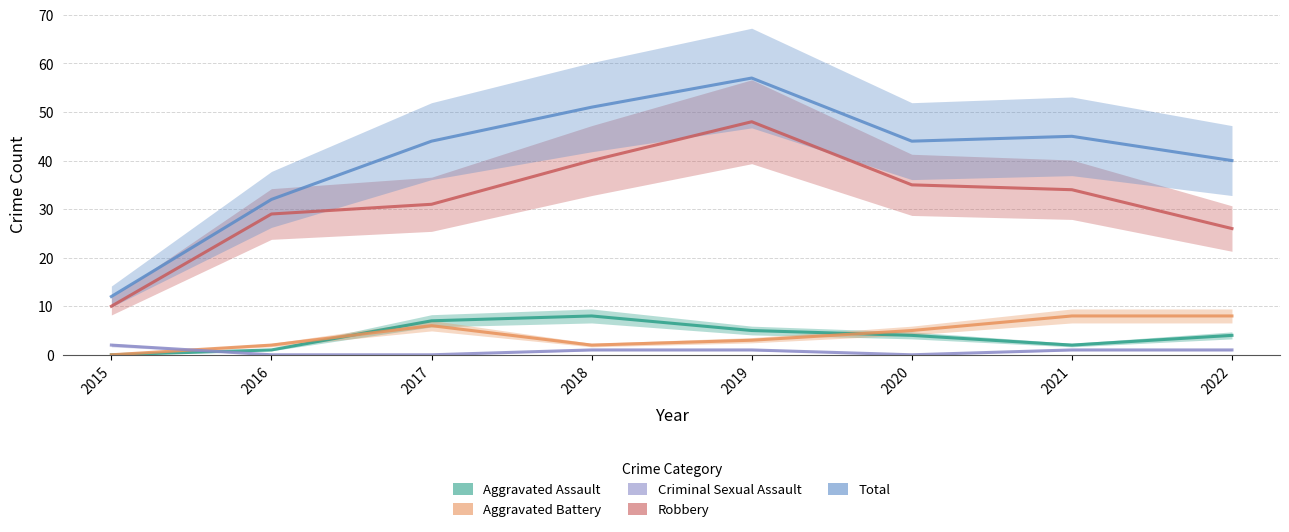

True or false: Aggravated Battery and Robbery cross at least once.

False